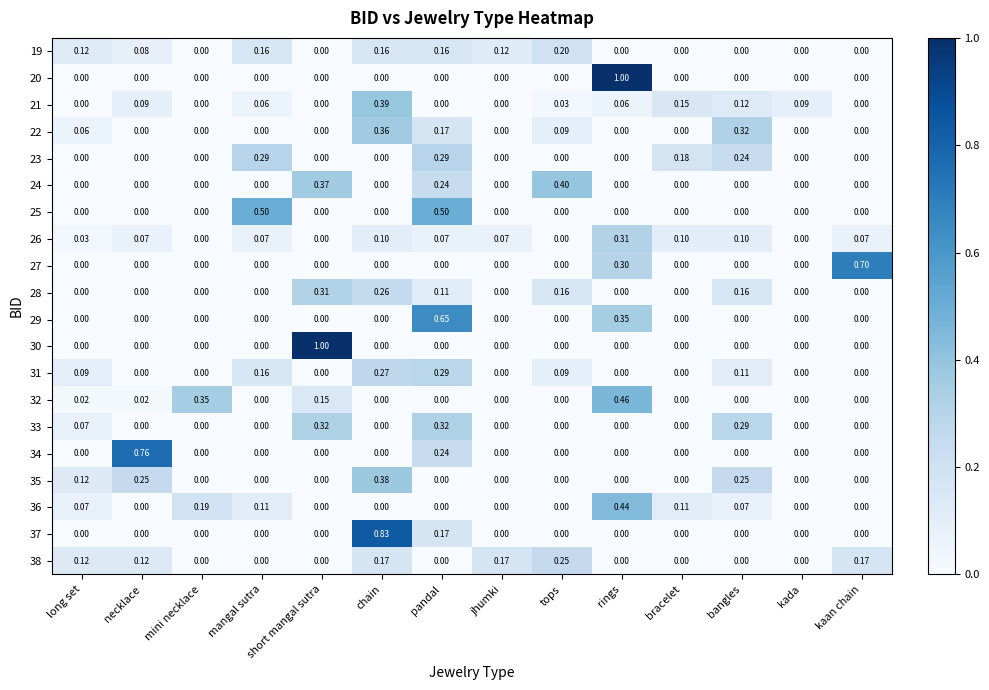

Which category has the highest value in the 35 series?

chain